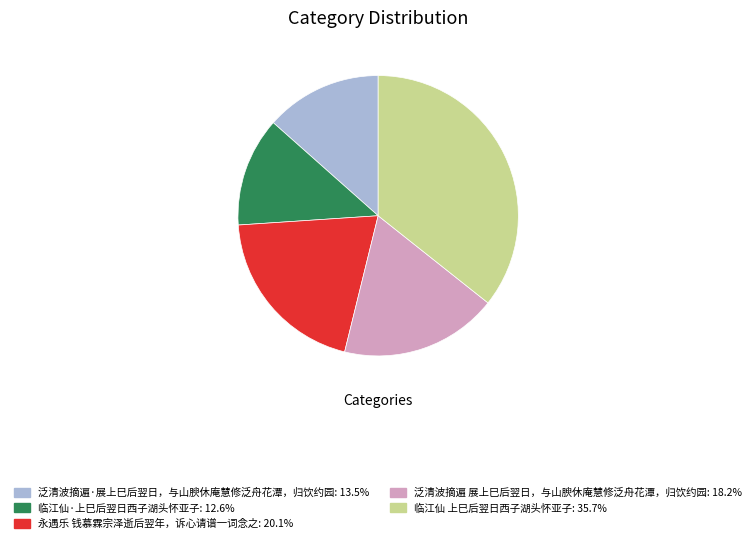

Is the sum of 泛清波摘遍 展上巳后翌日，与山腴休庵慧修泛舟花潭，归饮约园 and 临江仙·上巳后翌日西子湖头怀亚子 greater than half?

No